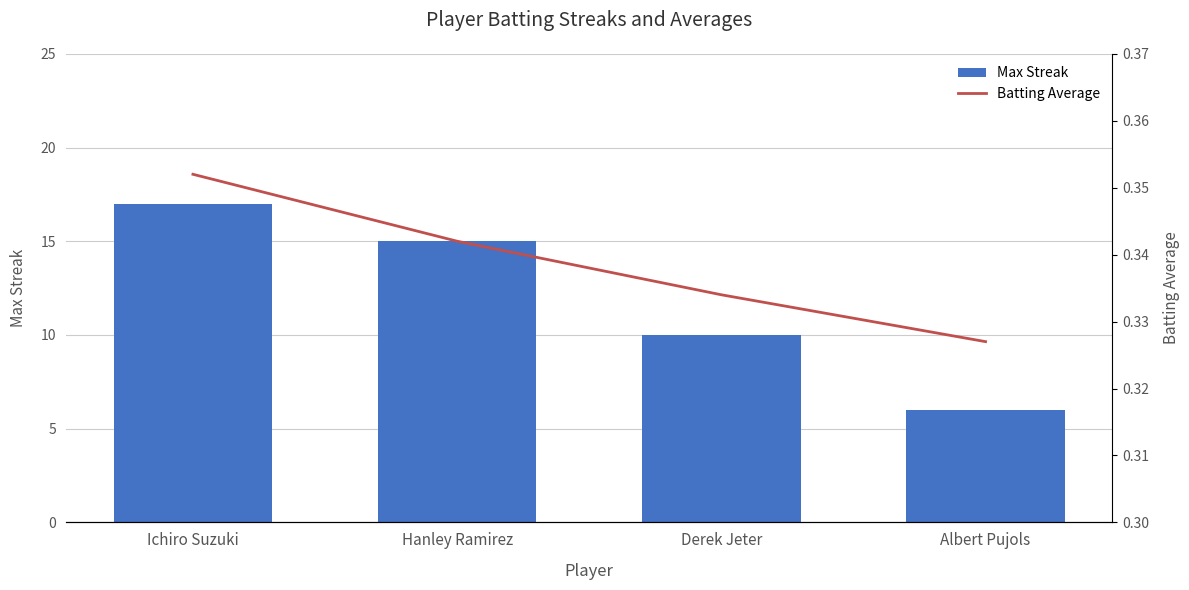

What is the minimum value shown in the chart?

0.3